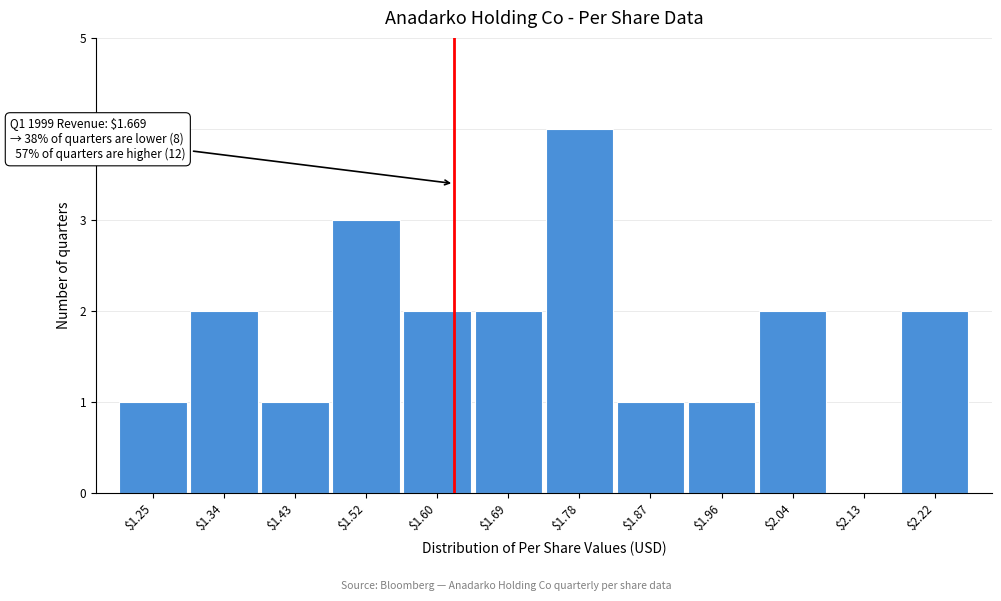

The chart shows a value of 0 at $2.13. True or false?

True